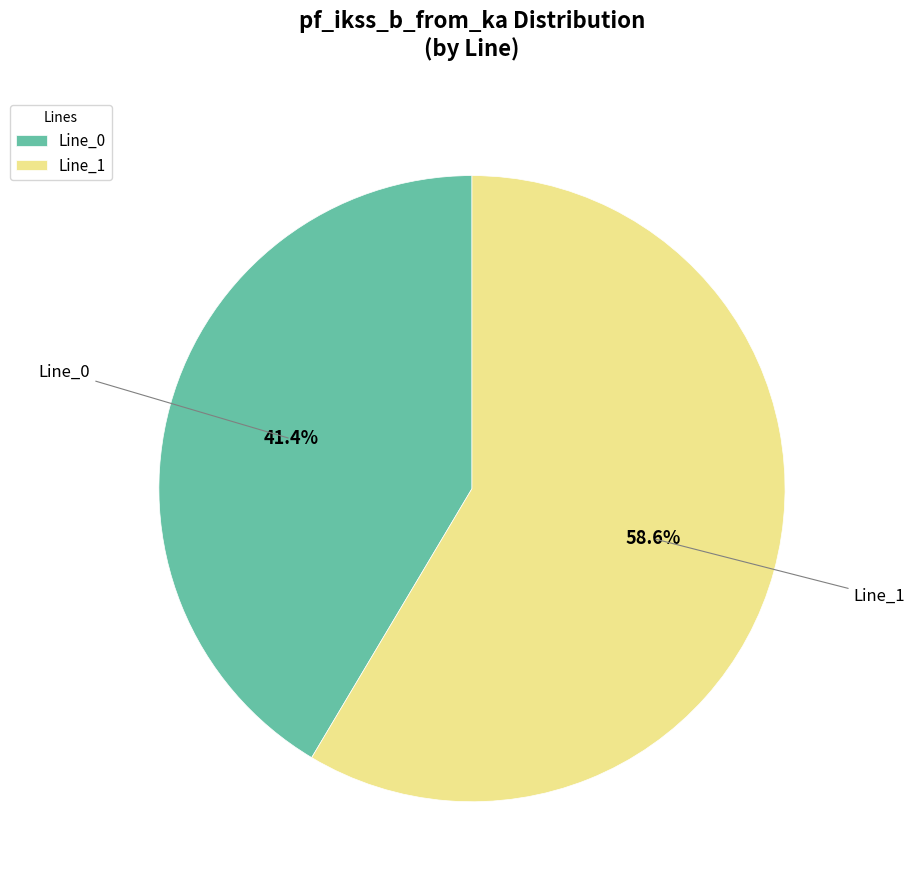

What percentage is the Line_0 slice, to the nearest percent?

41%